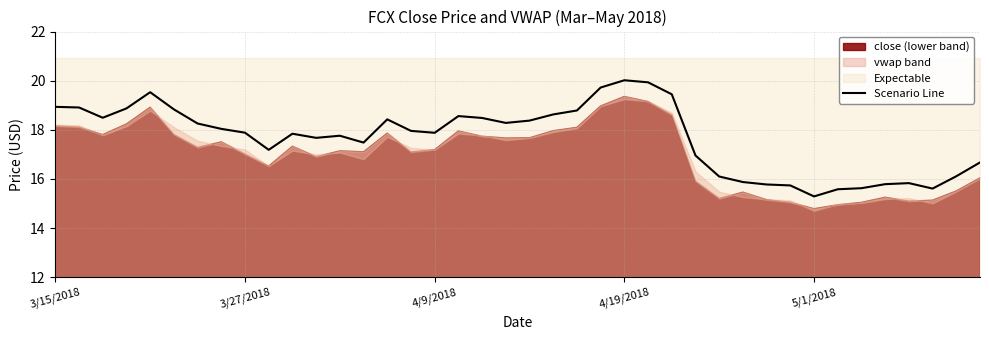

What is the difference between the values at 28 and 29?

0.2